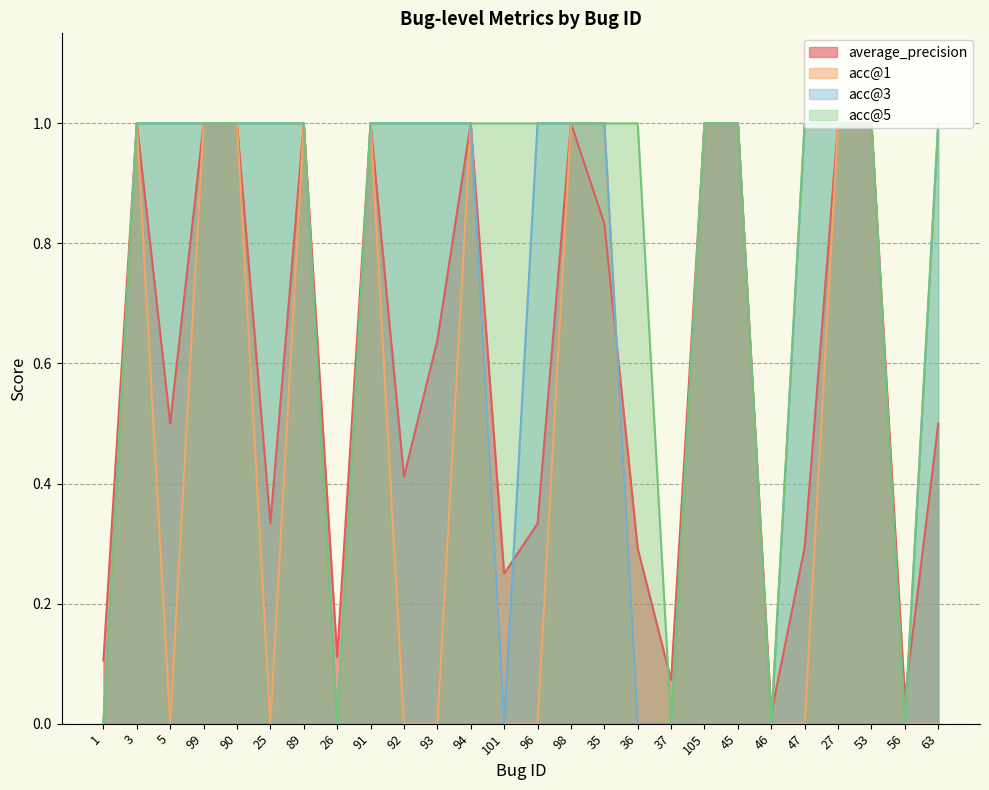

Reading left to right, extract all data points from this chart.

average_precision: 1=0.1	3=1.0	5=0.5	99=1.0	90=1.0	25=0.3	89=1.0	26=0.1	91=1.0	92=0.4	93=0.6	94=1.0	101=0.2	96=0.3	98=1.0	35=0.8	36=0.3	37=0.1	105=1.0	45=1.0	46=0.0	47=0.3	27=1.0	53=1.0	56=0.0	63=0.5
acc@1: 1=0.0	3=1.0	5=0.0	99=1.0	90=1.0	25=0.0	89=1.0	26=0.0	91=1.0	92=0.0	93=0.0	94=1.0	101=0.0	96=0.0	98=1.0	35=1.0	36=0.0	37=0.0	105=1.0	45=1.0	46=0.0	47=0.0	27=1.0	53=1.0	56=0.0	63=0.0
acc@3: 1=0.0	3=1.0	5=1.0	99=1.0	90=1.0	25=1.0	89=1.0	26=0.0	91=1.0	92=1.0	93=1.0	94=1.0	101=0.0	96=1.0	98=1.0	35=1.0	36=0.0	37=0.0	105=1.0	45=1.0	46=0.0	47=1.0	27=1.0	53=1.0	56=0.0	63=1.0
acc@5: 1=0.0	3=1.0	5=1.0	99=1.0	90=1.0	25=1.0	89=1.0	26=0.0	91=1.0	92=1.0	93=1.0	94=1.0	101=1.0	96=1.0	98=1.0	35=1.0	36=1.0	37=0.0	105=1.0	45=1.0	46=0.0	47=1.0	27=1.0	53=1.0	56=0.0	63=1.0